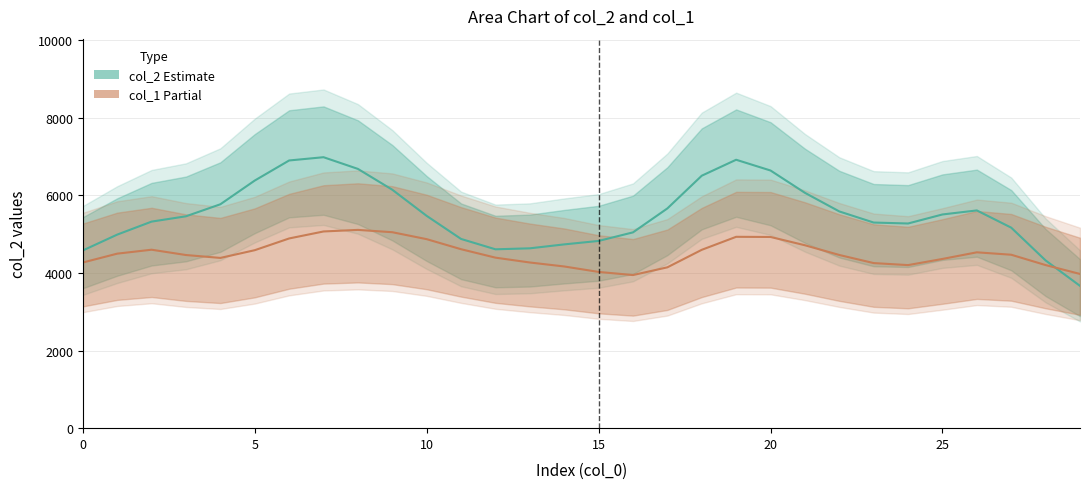

At which label does col_1 (Partial) reach its peak?

8